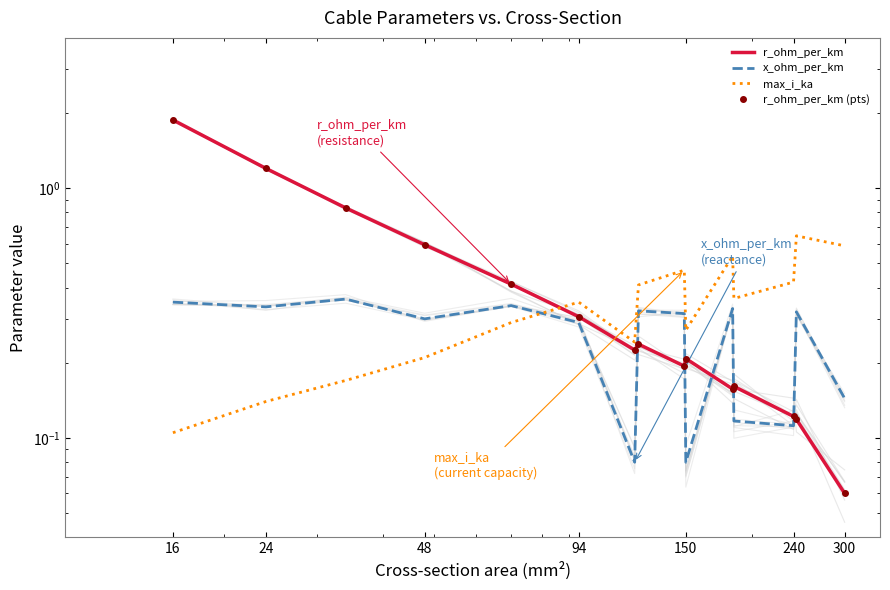

At which category is the sum across all series the highest?

16